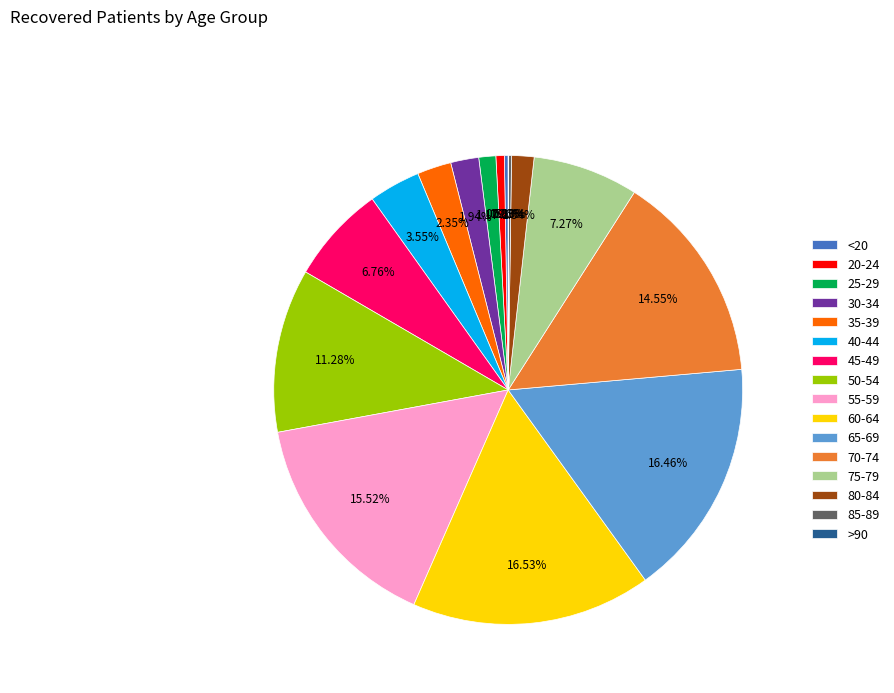

Combined, do 35-39 and 75-79 account for over 50%?

No